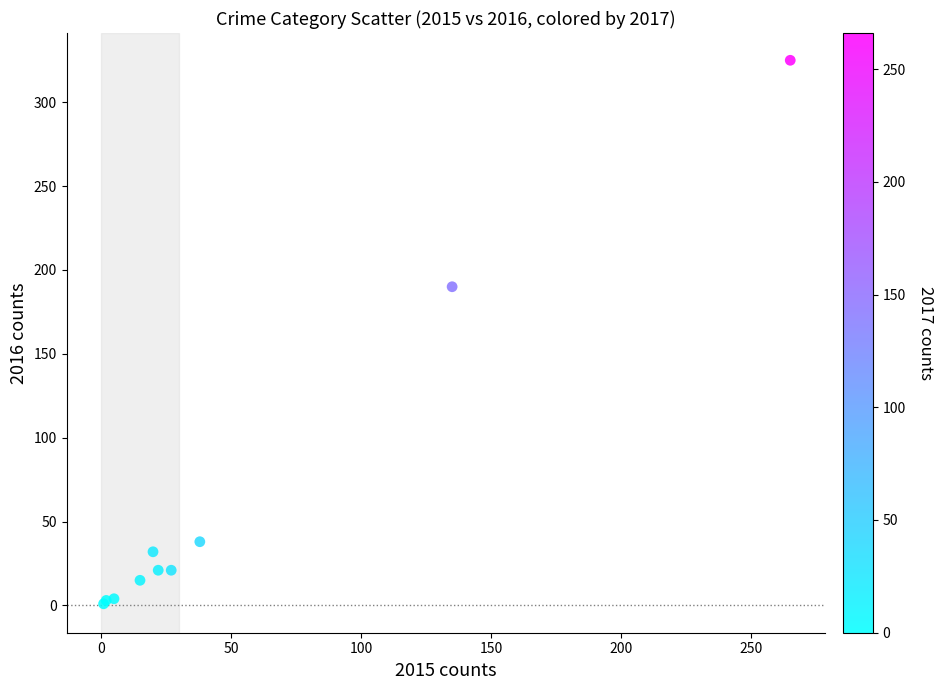

What Y value in the scatter plot is closest to 163?

190